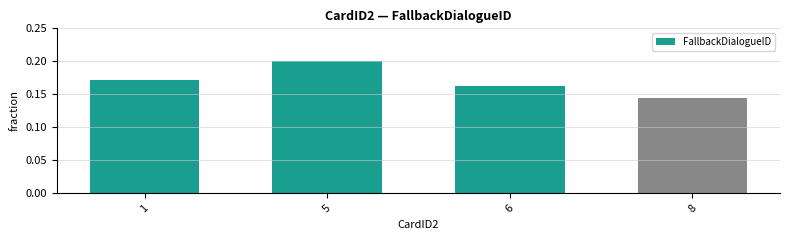

How many values are between 0 and 1?

4